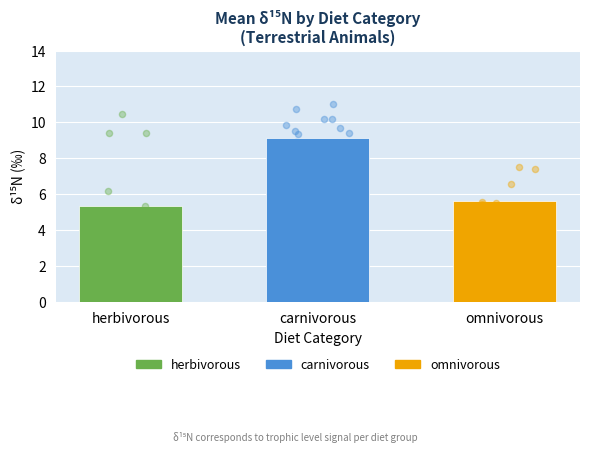

Which series reaches the maximum Y coordinate?

carnivorous